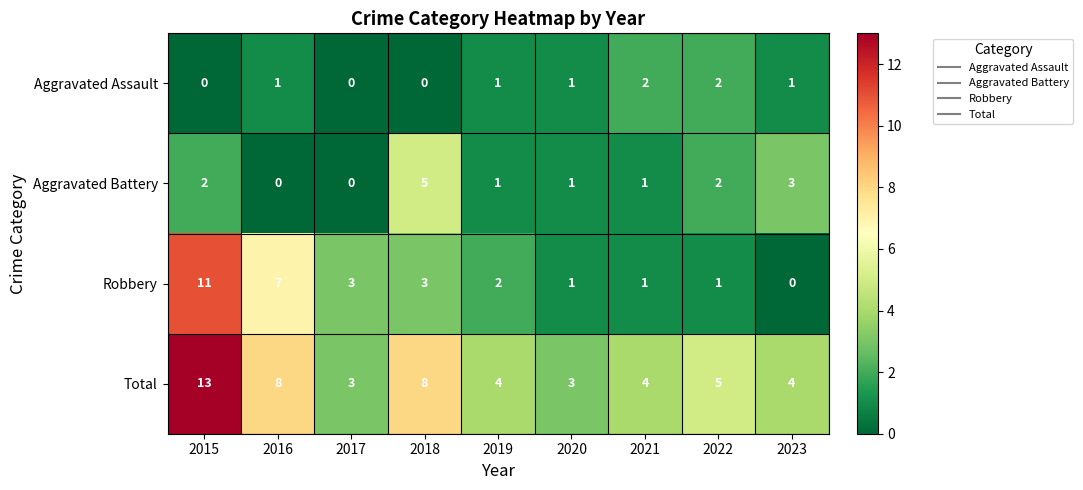

Count the number of categories in the chart.

9